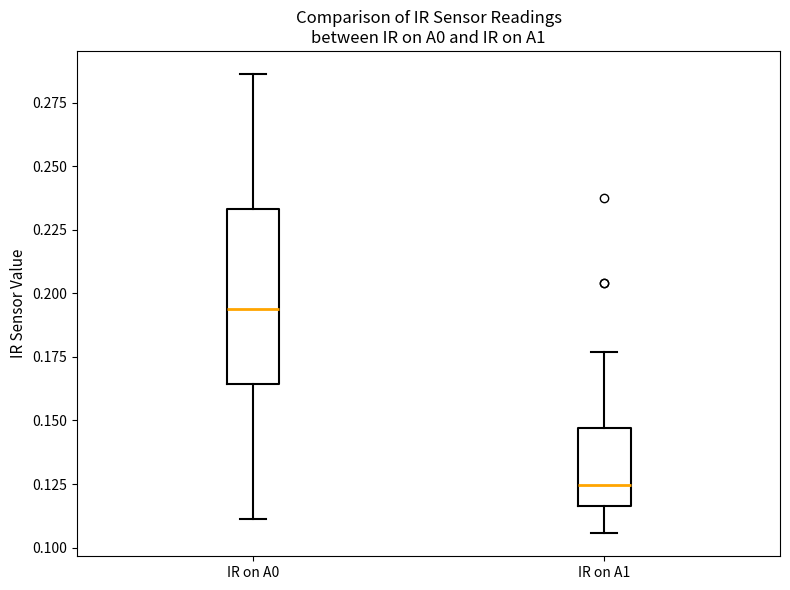

Which box has the highest median line?

IR on A0